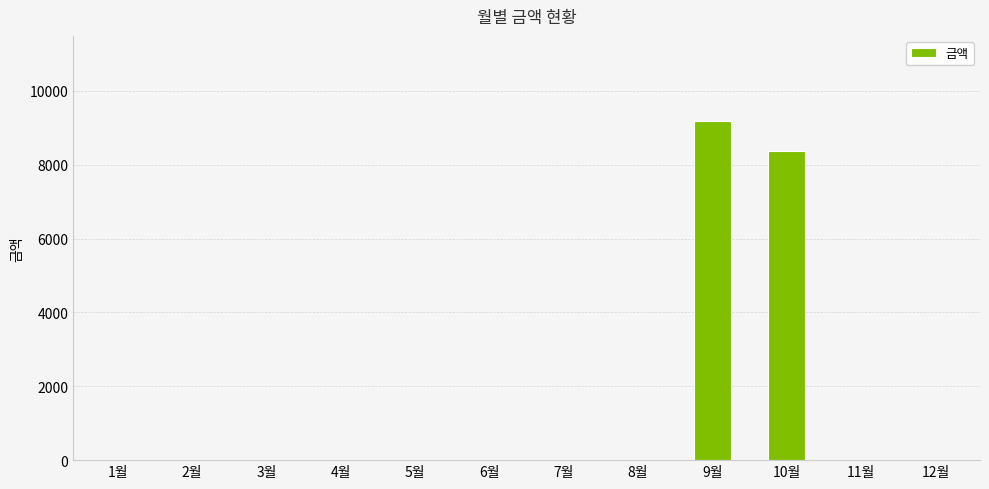

The value at 7월 is 5948. True or false?

False